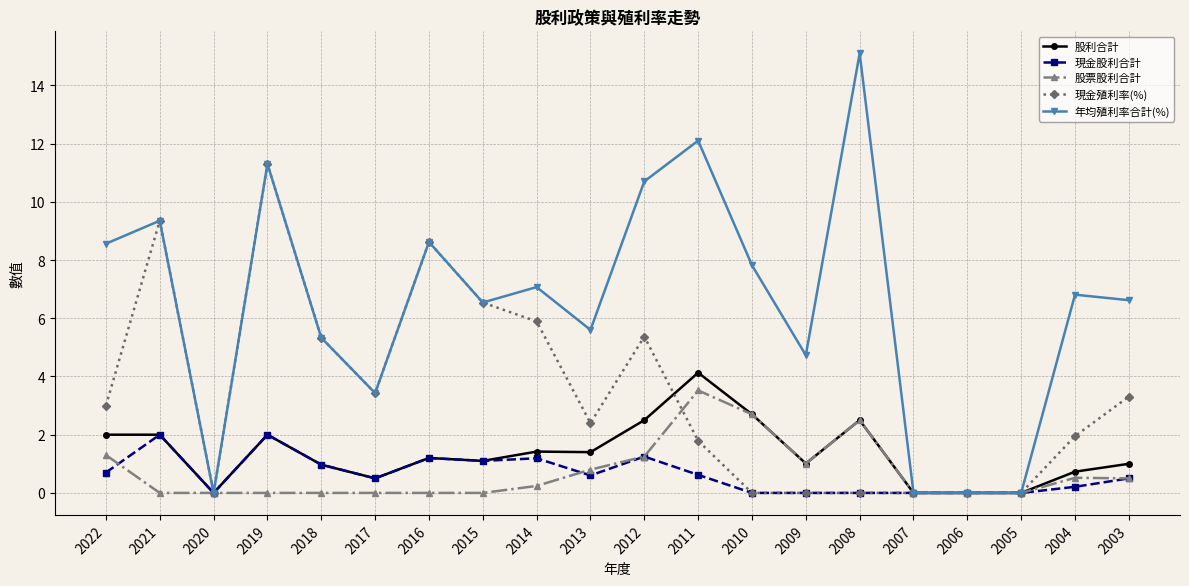

What is the value of the 現金股利合計 point at the 2nd from the left?

2.0